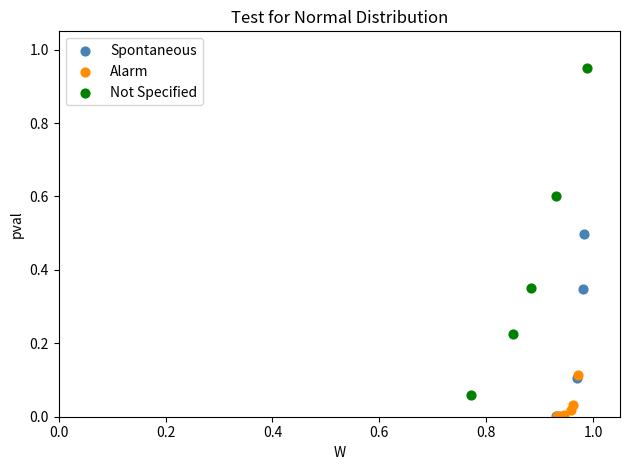

Which series contains the highest Y value?

Not Specified